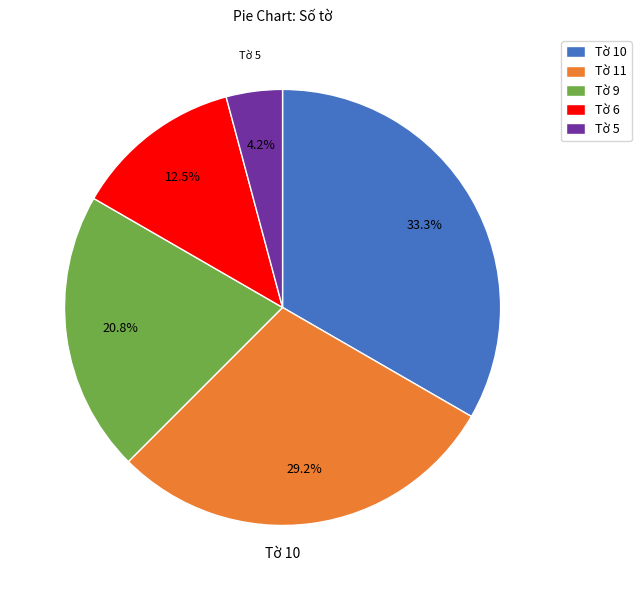

Is the sum of Tờ 6 and Tờ 5 greater than half?

No